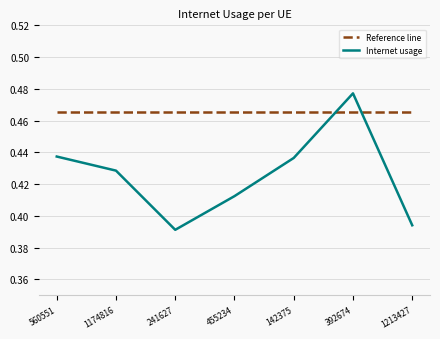

Which series has the largest total across all categories?

Reference line